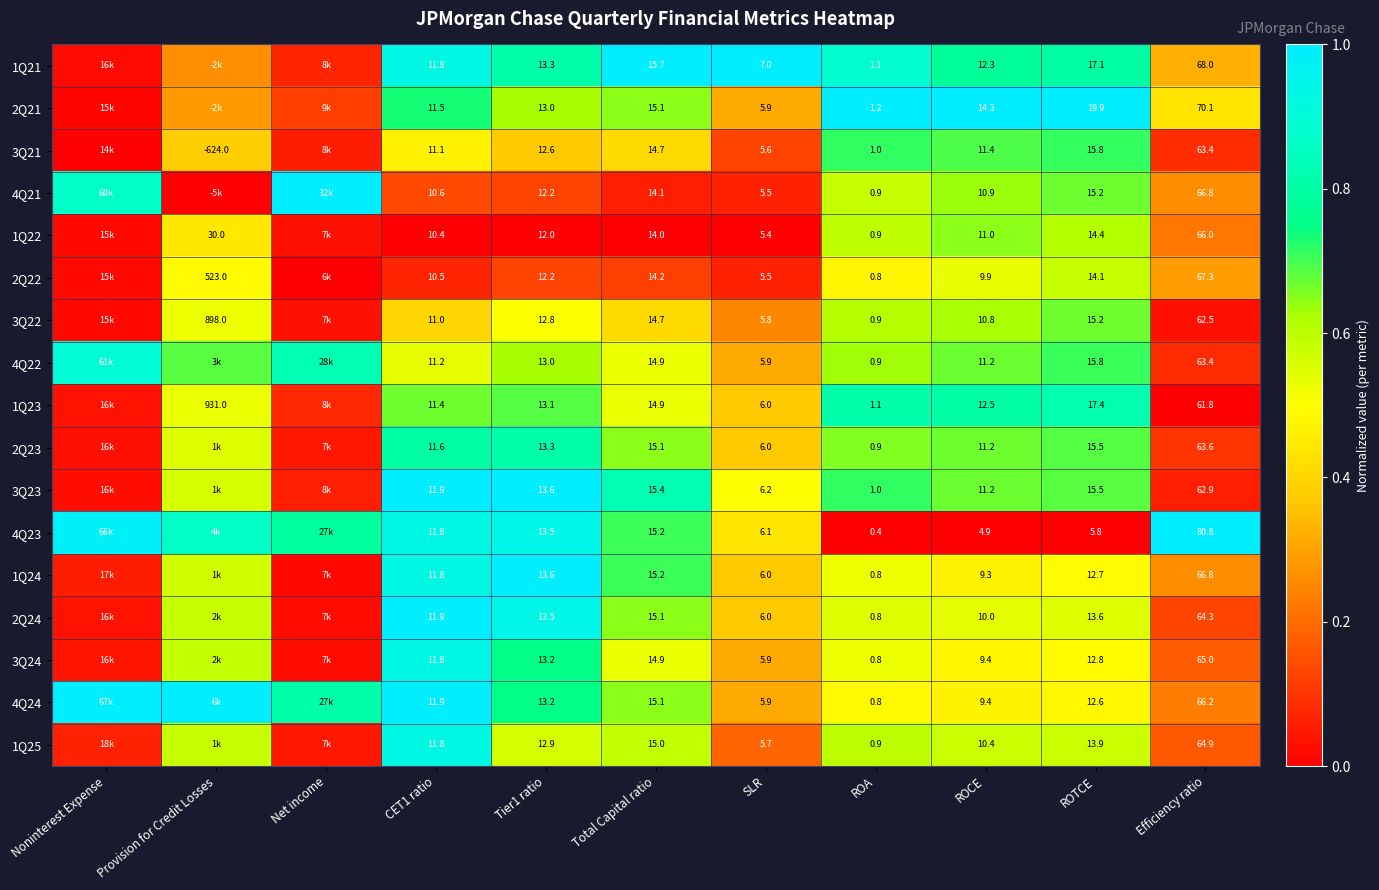

Between ROA and ROCE, which series saw the biggest shift?

2Q21